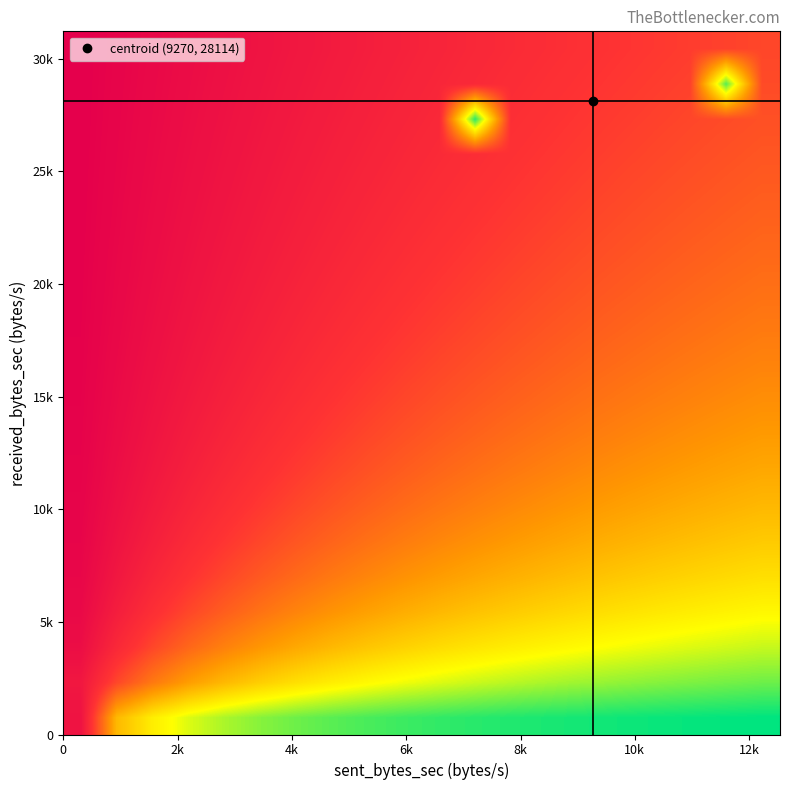

How many categories are shown in the chart?

20